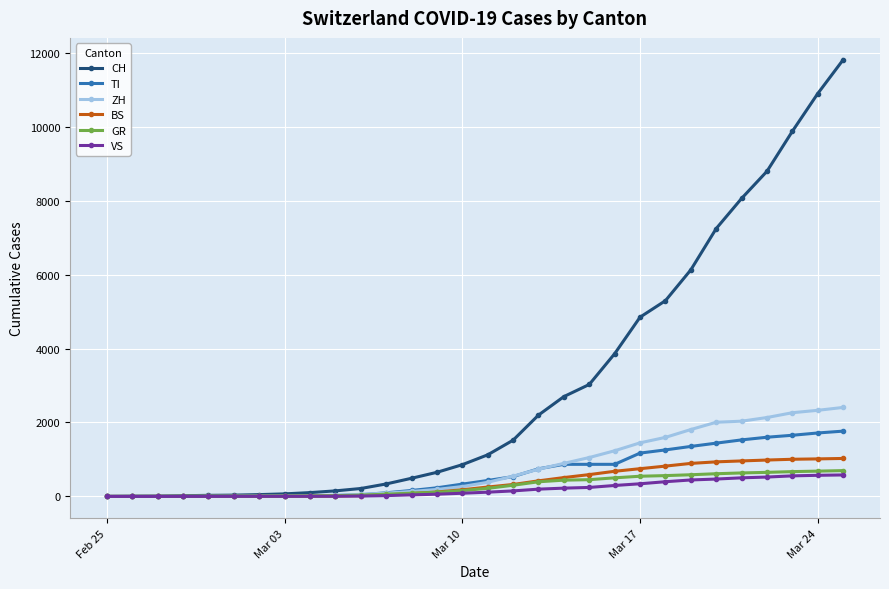

Which series has the largest total across all categories?

CH